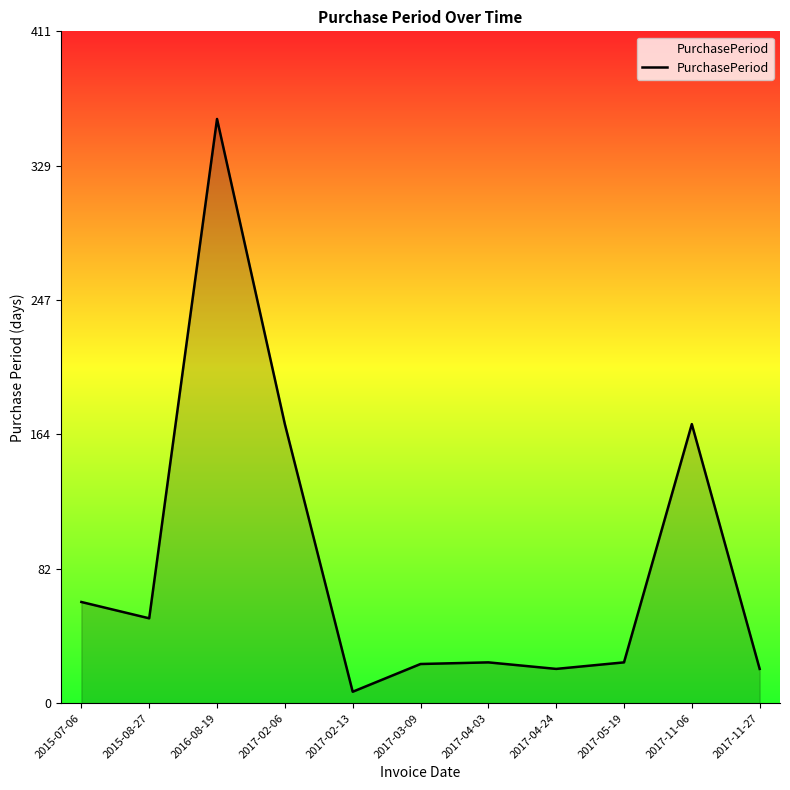

The value at 2015-08-27 is 52. True or false?

True